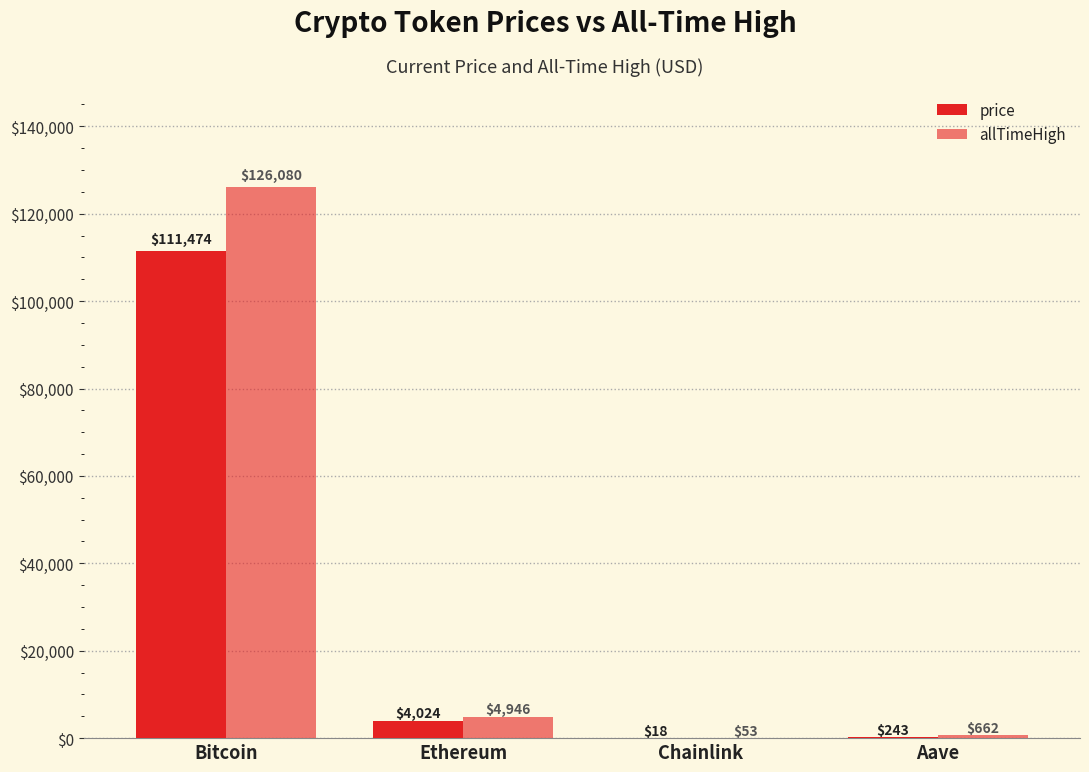

Are the bars horizontal?

No